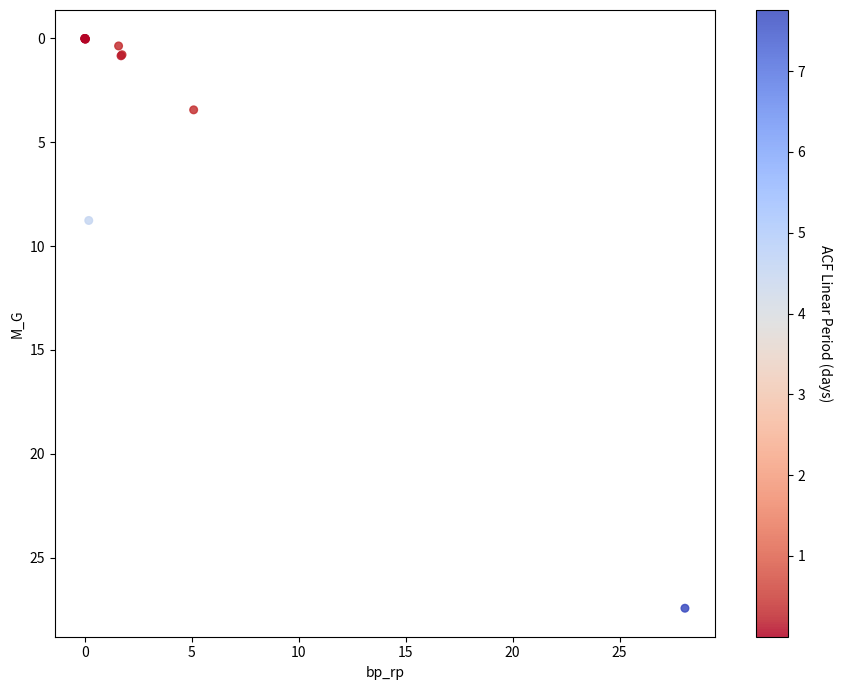

What Y value in the scatter plot is closest to 13?

8.8